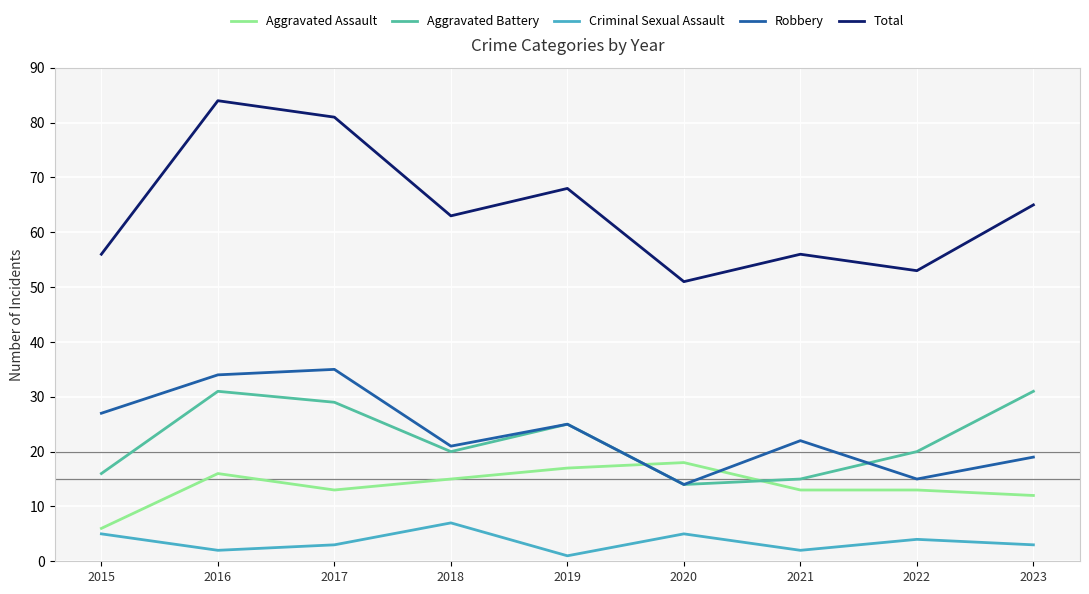

Between 2019 and 2021, which series saw the biggest shift?

Total